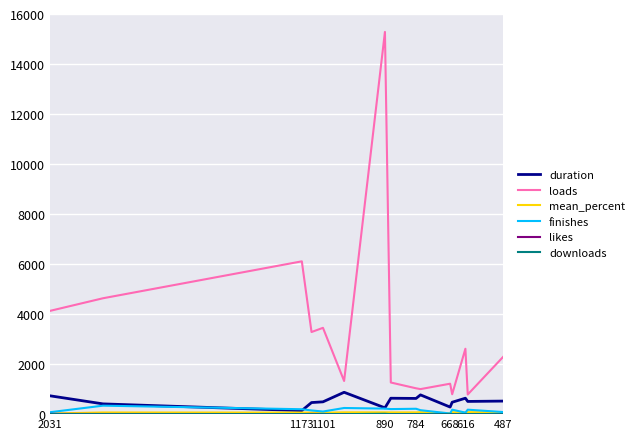

At how many categories does at least one series exceed 13730?

1